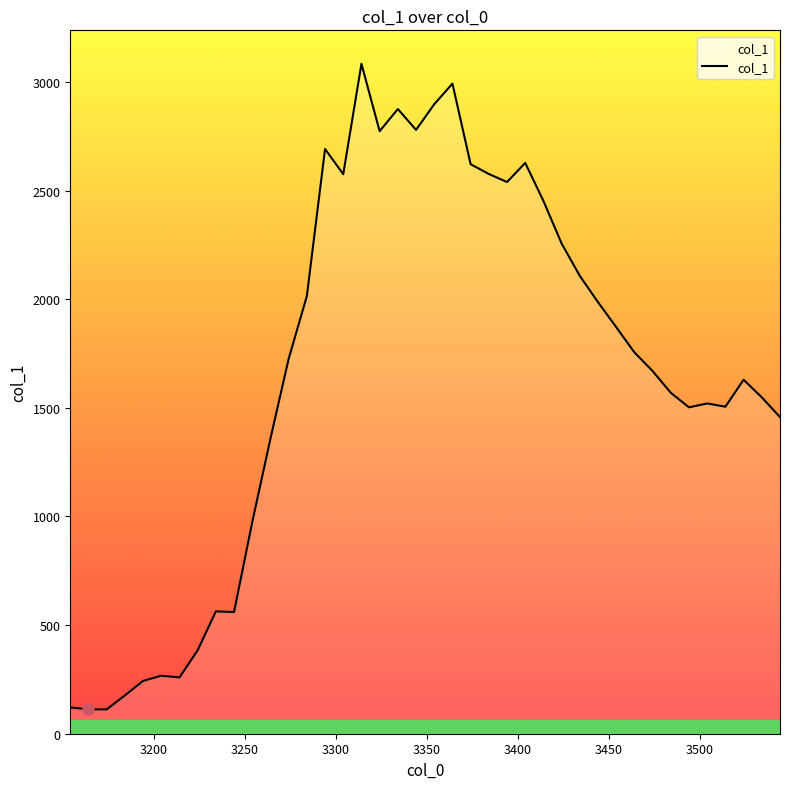

What is the greatest value displayed?

3083